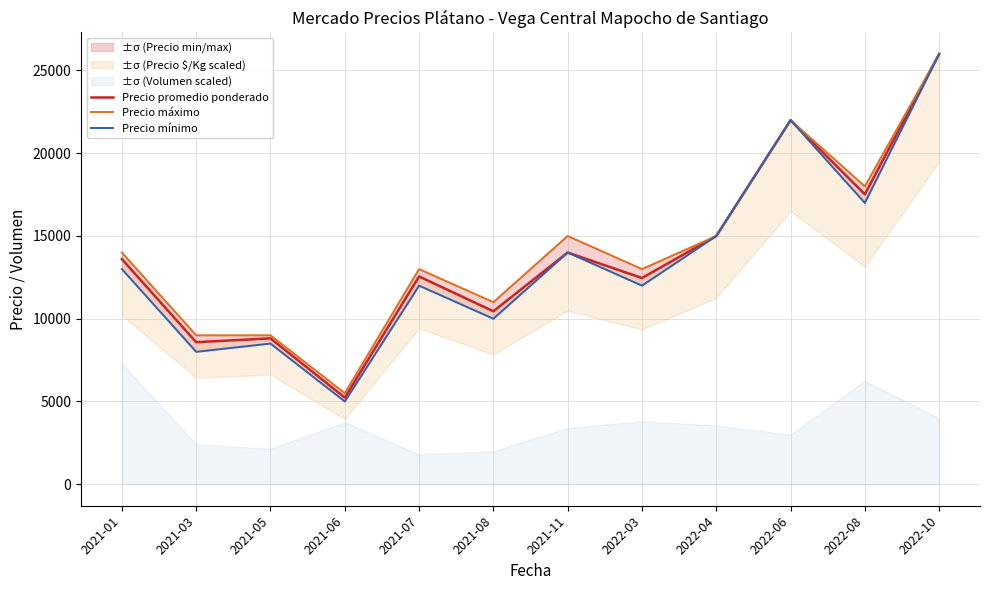

In Precio máximo, how many points are higher than both neighbors (excluding endpoints)?

3